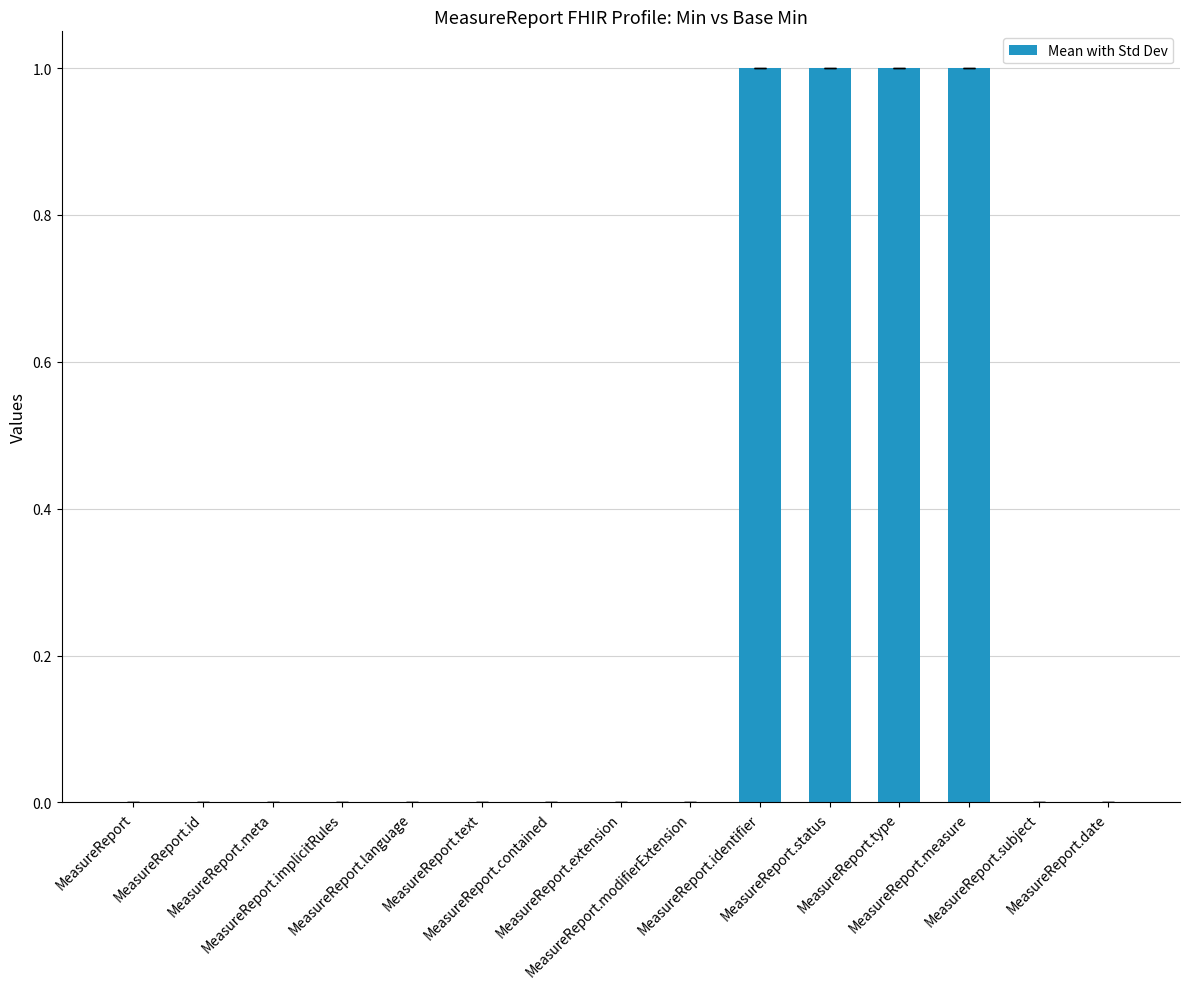

How many data points does each series have?

15